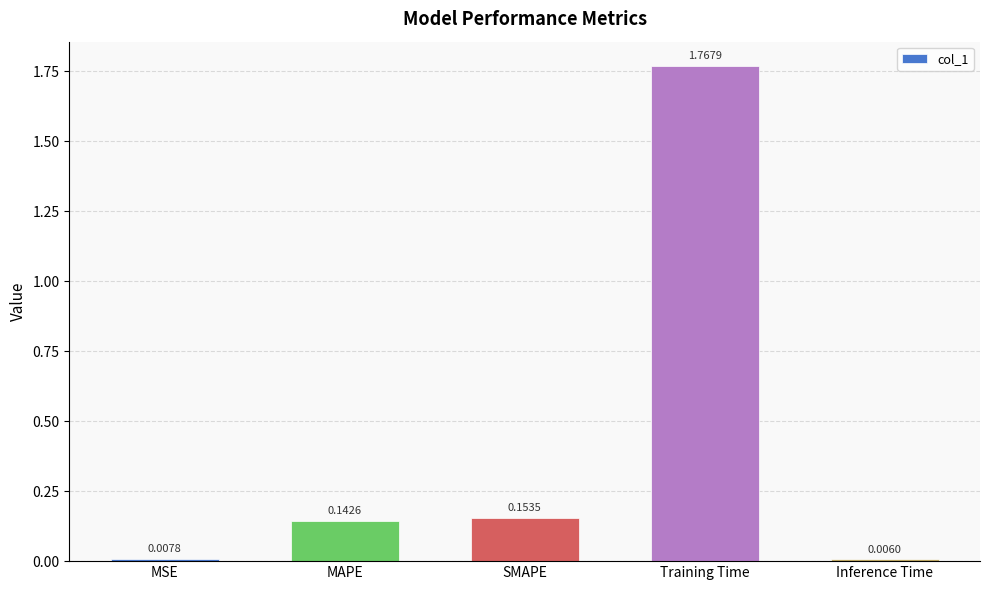

Rank the categories by value from highest to lowest.

Training Time, SMAPE, MAPE, MSE, Inference Time